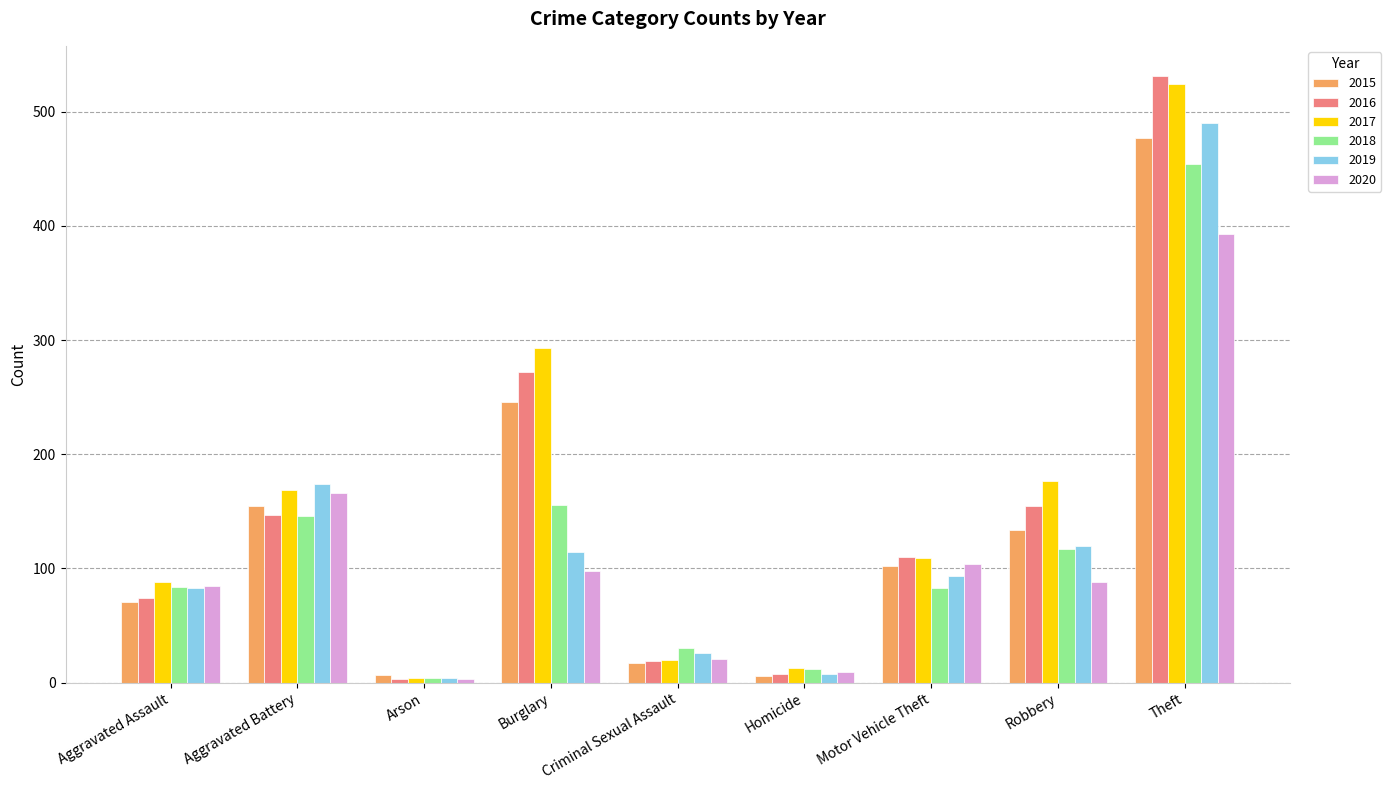

At which label is 2017 closest to 264?

Burglary